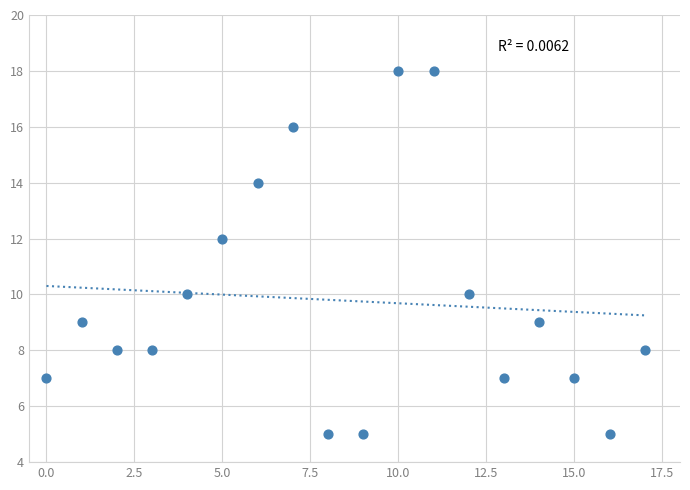

What is the range of Y values (max minus min)?

13